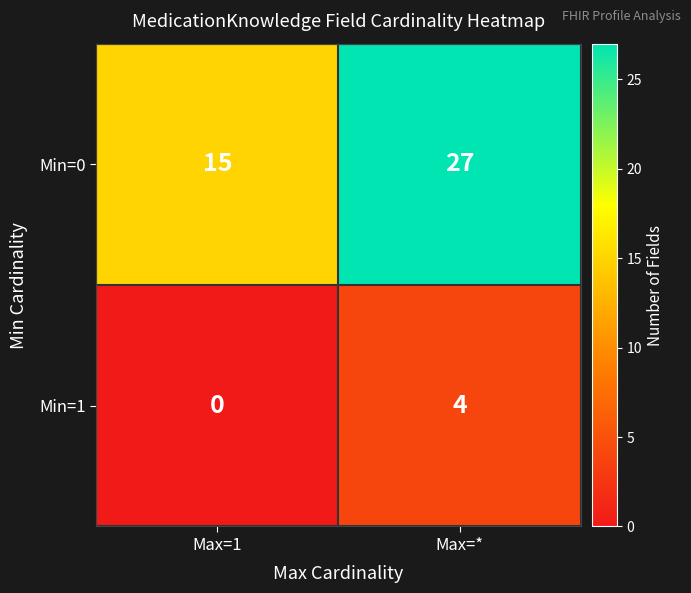

How many series are shown in this chart?

2